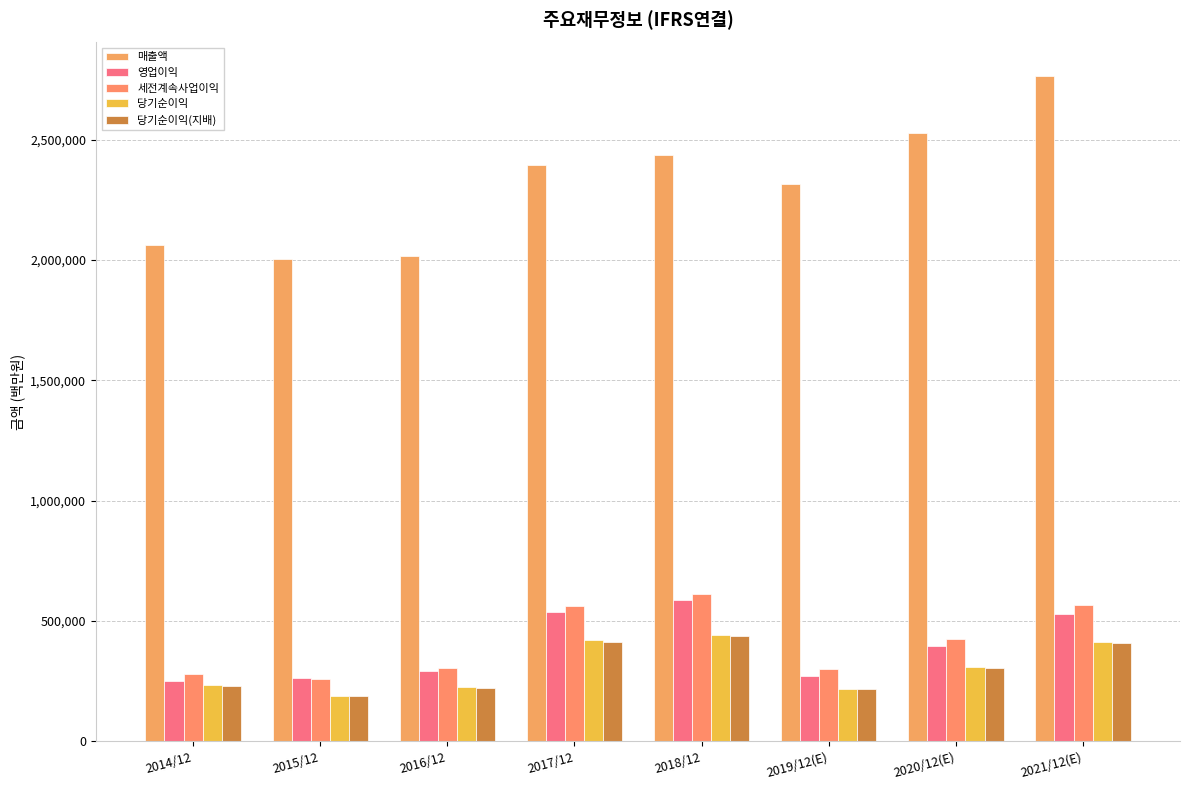

How many bars are there in each group?

5